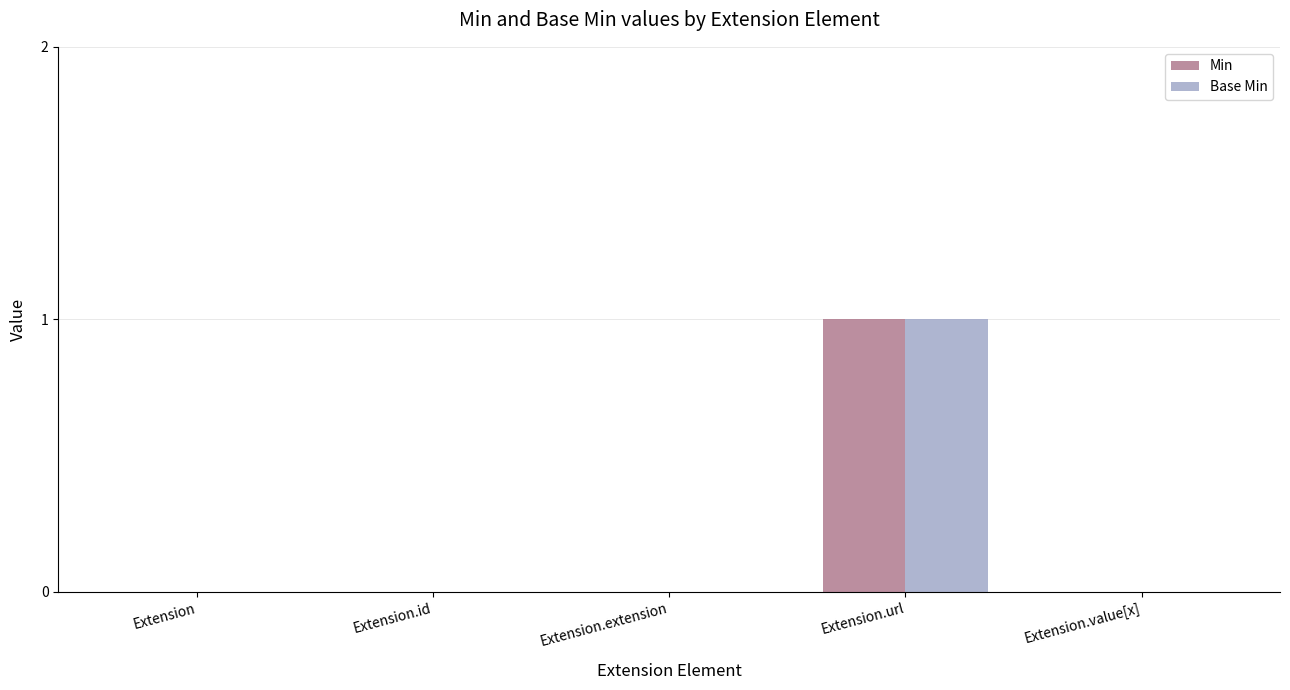

Count the number of data series in this chart.

2